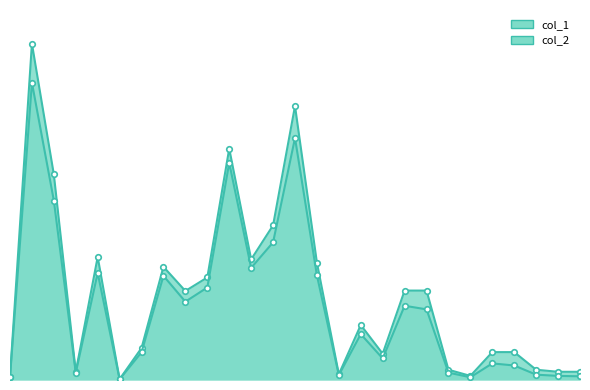

True or false: col_2 and col_1 intersect in this chart.

False